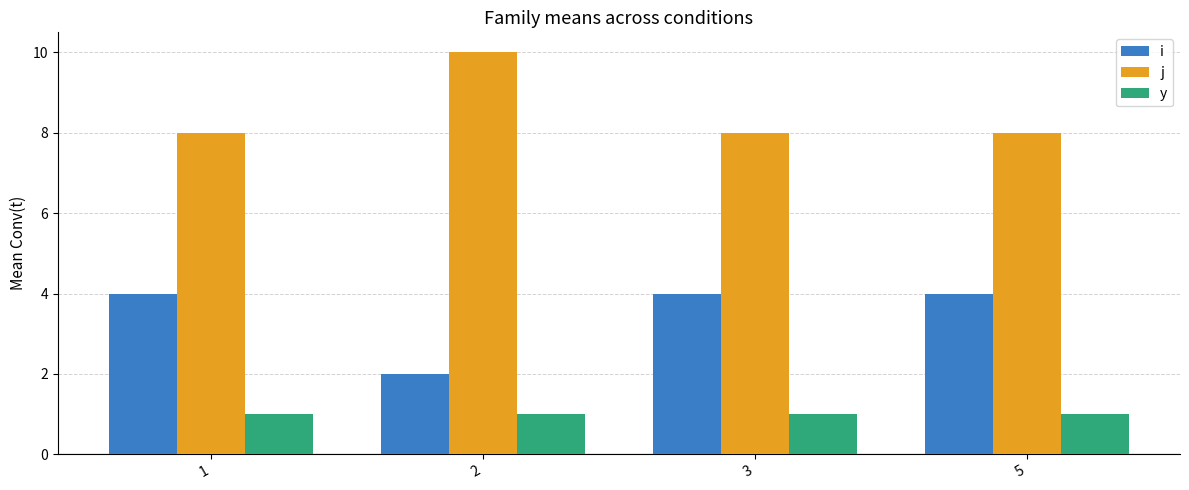

Count the number of categories in the chart.

4